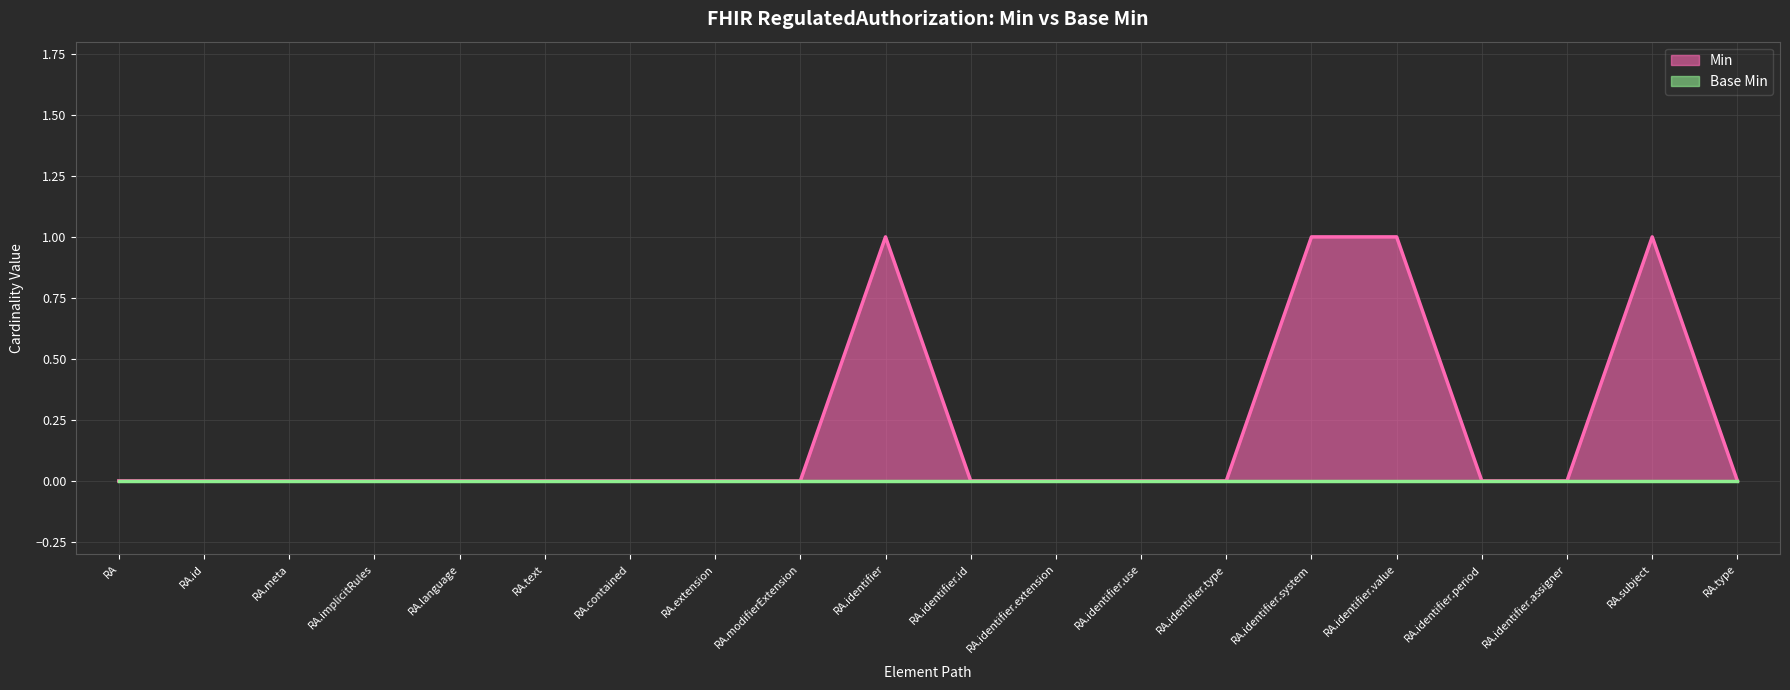

Reading left to right, transcribe all the data shown in this chart.

Min line: RA=0	RA.id=0	RA.meta=0	RA.implicitRules=0	RA.language=0	RA.text=0	RA.contained=0	RA.extension=0	RA.modifierExtension=0	RA.identifier=1	RA.identifier.id=0	RA.identifier.extension=0	RA.identifier.use=0	RA.identifier.type=0	RA.identifier.system=1	RA.identifier.value=1	RA.identifier.period=0	RA.identifier.assigner=0	RA.subject=1	RA.type=0
Base Min line: RA=0	RA.id=0	RA.meta=0	RA.implicitRules=0	RA.language=0	RA.text=0	RA.contained=0	RA.extension=0	RA.modifierExtension=0	RA.identifier=0	RA.identifier.id=0	RA.identifier.extension=0	RA.identifier.use=0	RA.identifier.type=0	RA.identifier.system=0	RA.identifier.value=0	RA.identifier.period=0	RA.identifier.assigner=0	RA.subject=0	RA.type=0